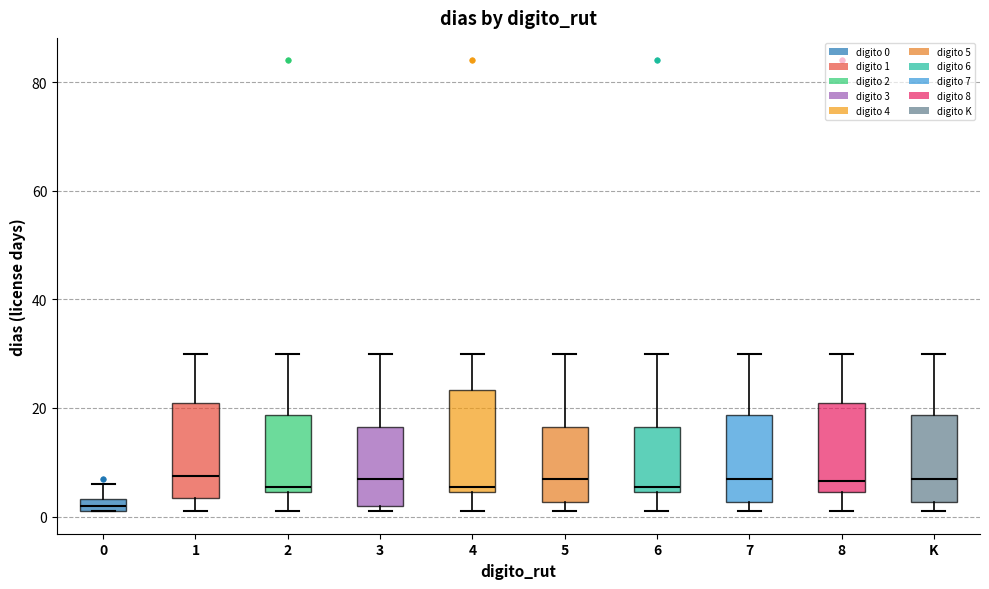

Where is the upper edge of the box for 6 on the y-axis? The values are not printed on the chart, so give them approximately, as read against the axis.

16